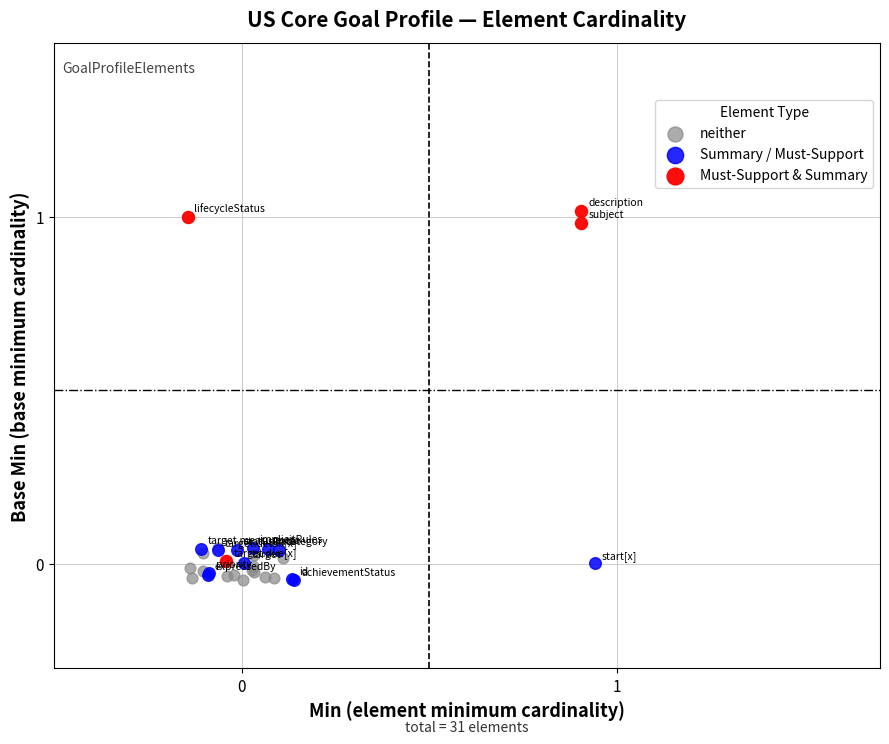

Which series reaches the maximum Y coordinate?

Must-Support & Summary